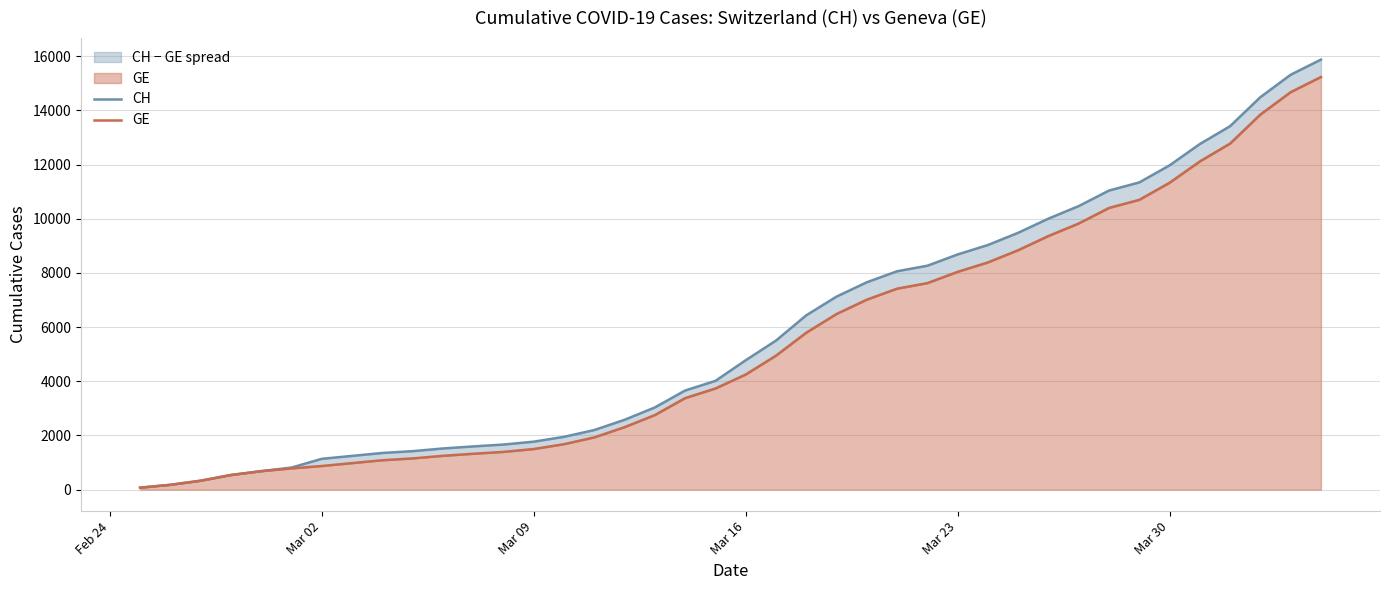

What is the maximum value shown in the chart?

15875